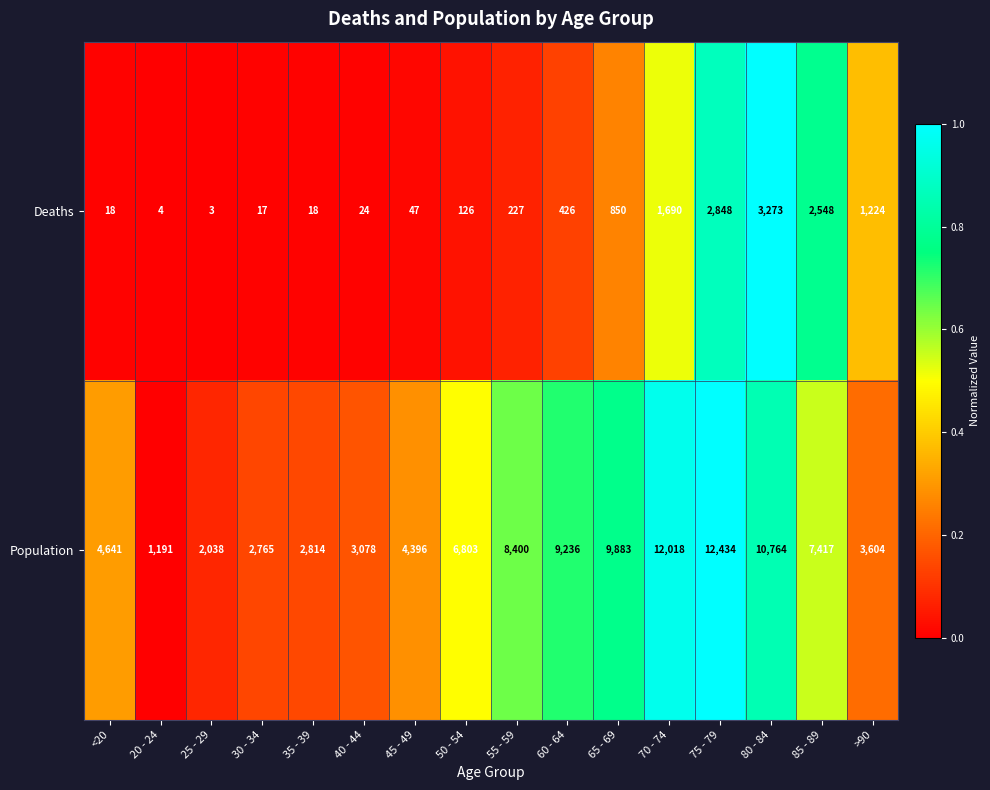

At <20, list the series in order from smallest to largest.

Deaths, Population